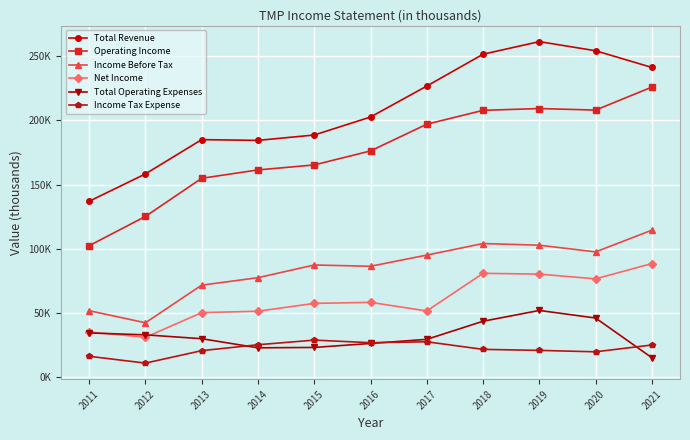

What is the value of the Total Revenue point at the 2nd from the left?

158.4